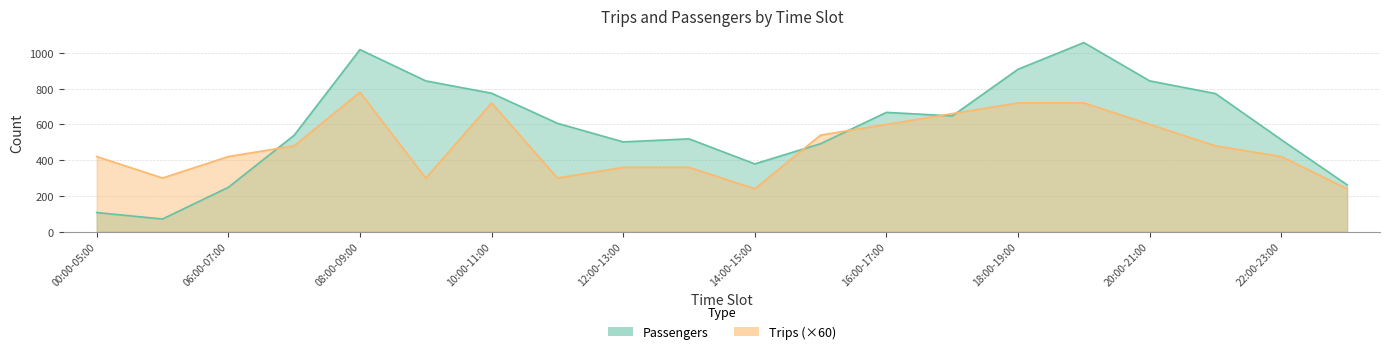

The Trips series shows 1185 at 17:00-18:00. True or false?

False